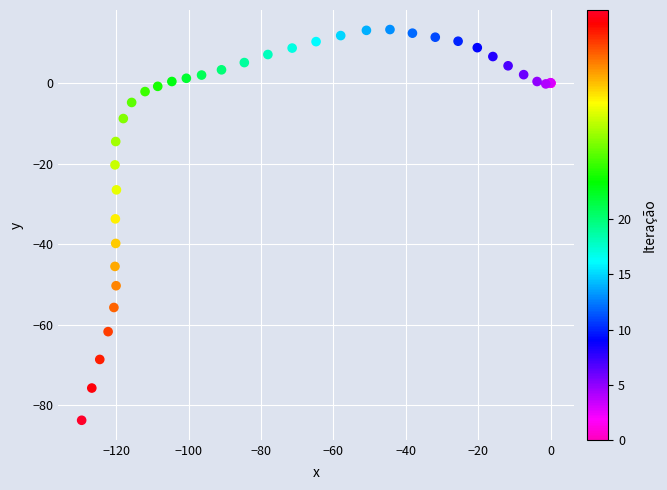

What Y value in the scatter plot is closest to -35?

-33.7